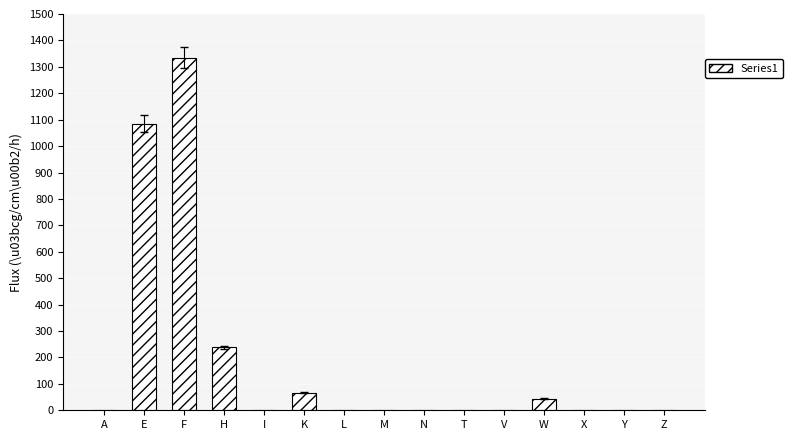

What is the greatest value displayed?

1335